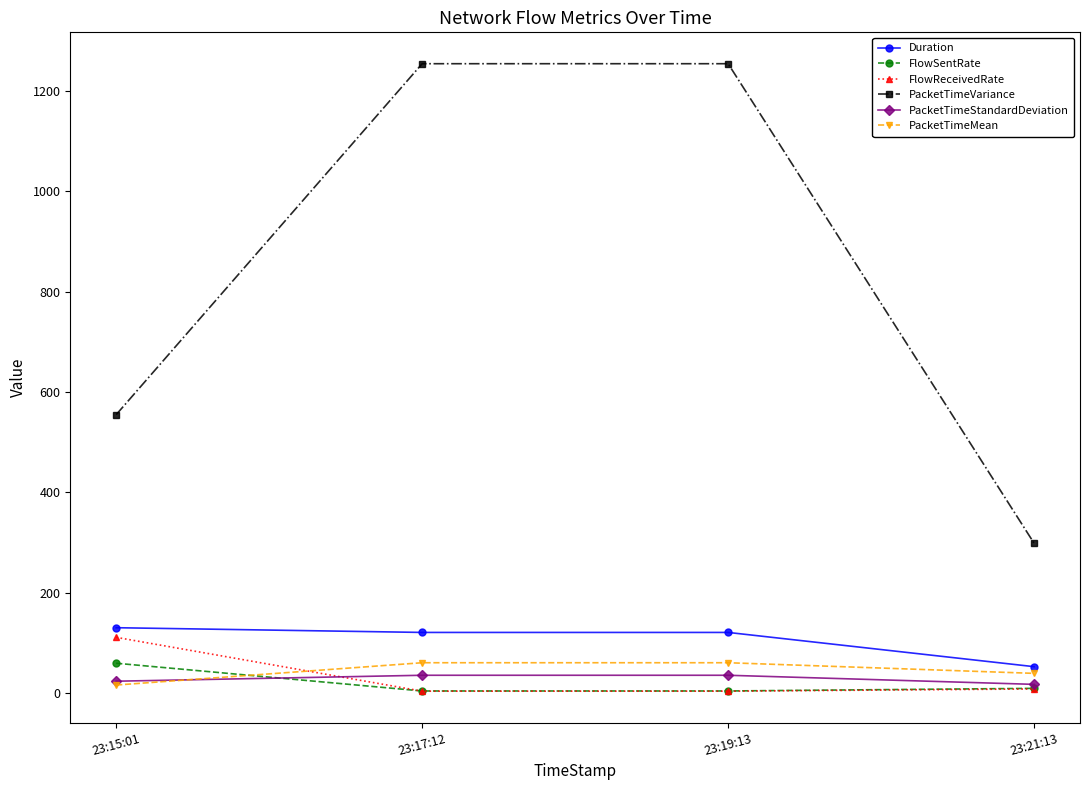

Which series has the widest spread of values?

PacketTimeVariance